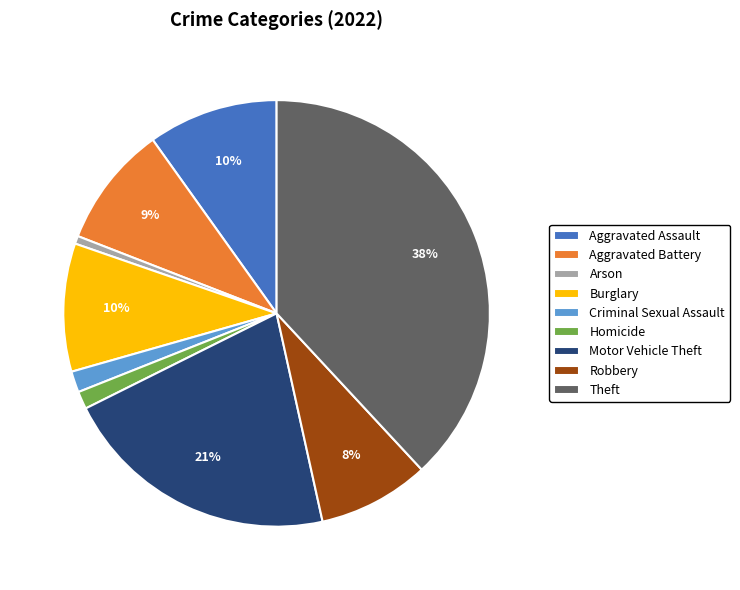

Does any single category account for the majority?

No